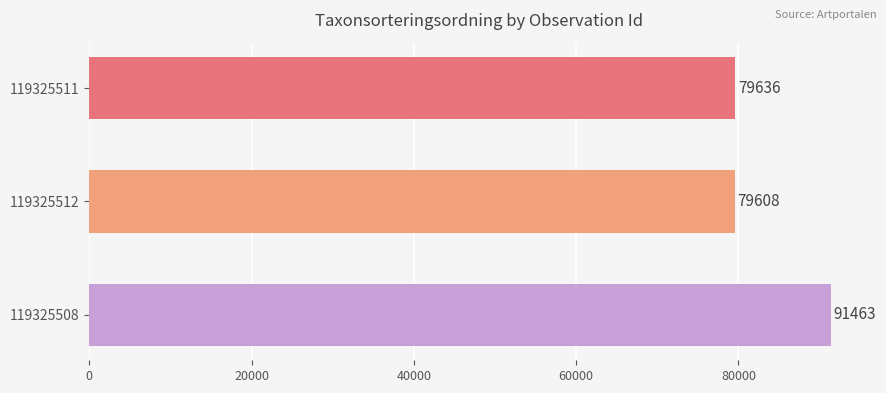

Is it true that the value at 119325512 is 79608?

True